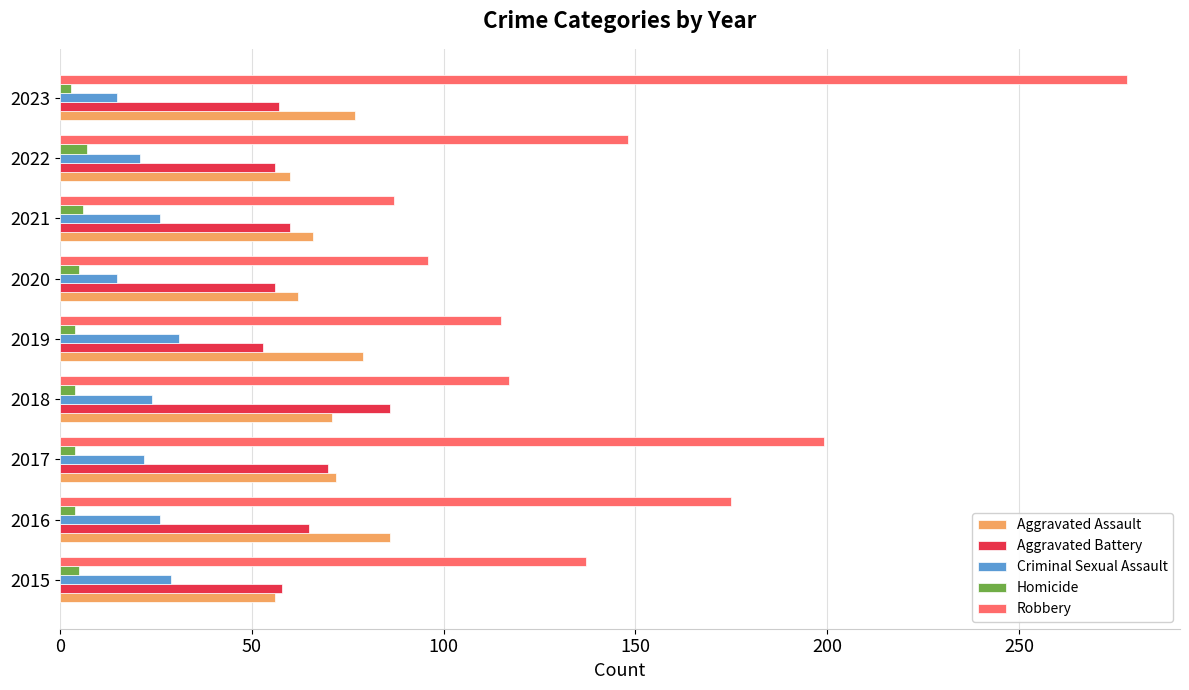

What is the difference between the maximum and second lowest values in the Criminal Sexual Assault series?

16